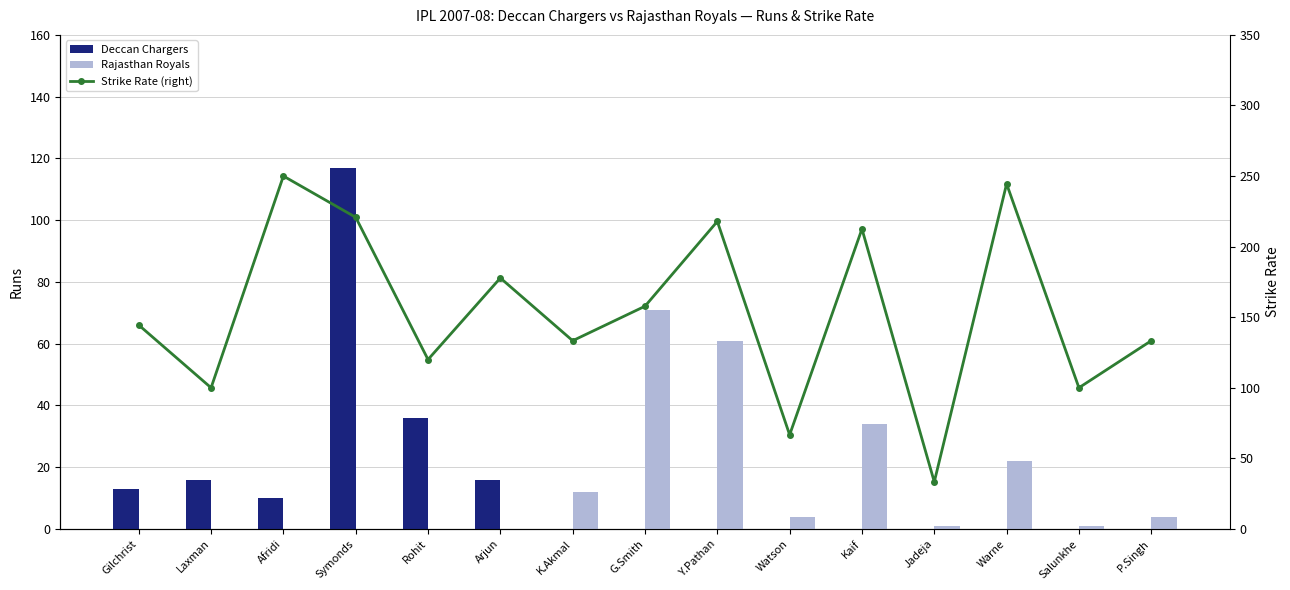

Does the chart contain stacked bars?

No